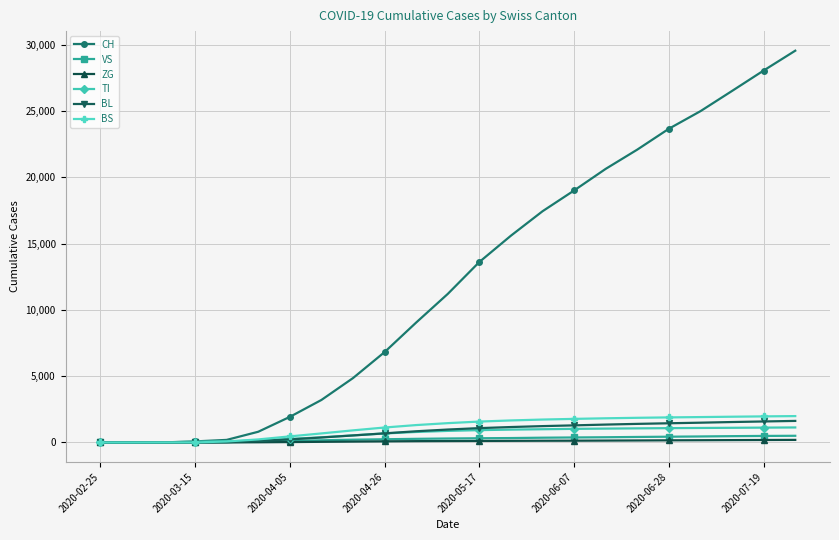

True or false: CH has more than 2 interior local peaks.

False